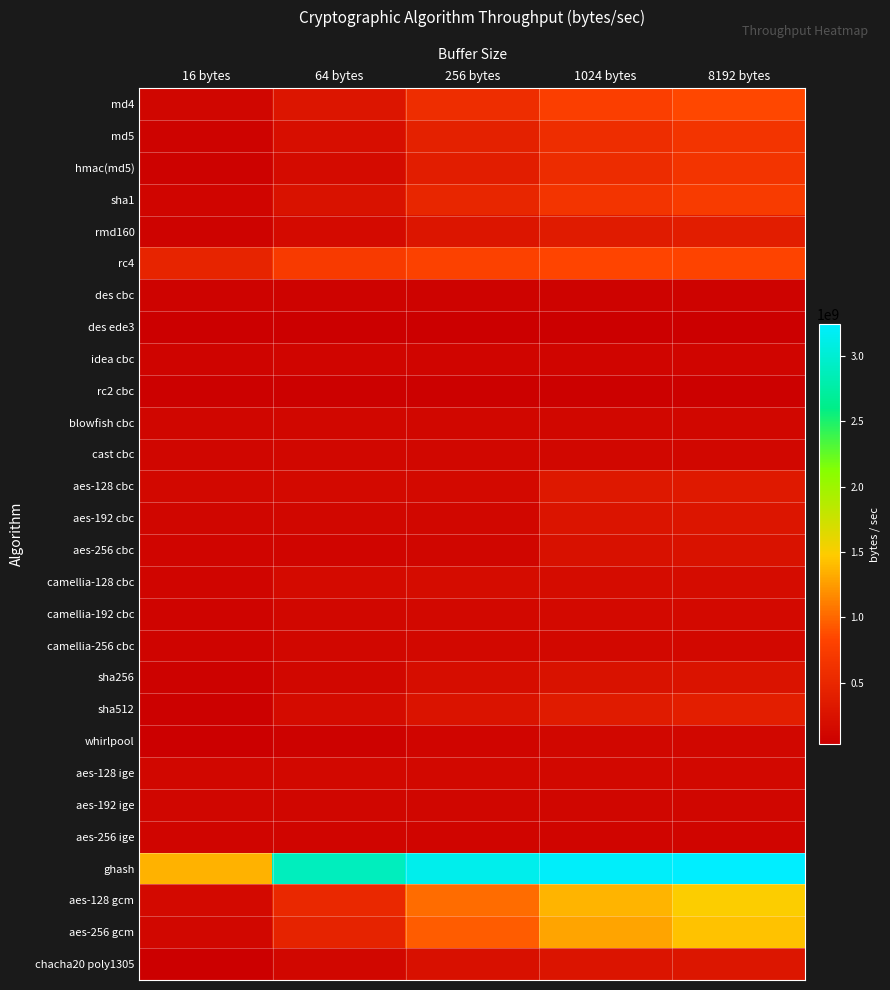

At which category is the sum across all series the highest?

8192 bytes